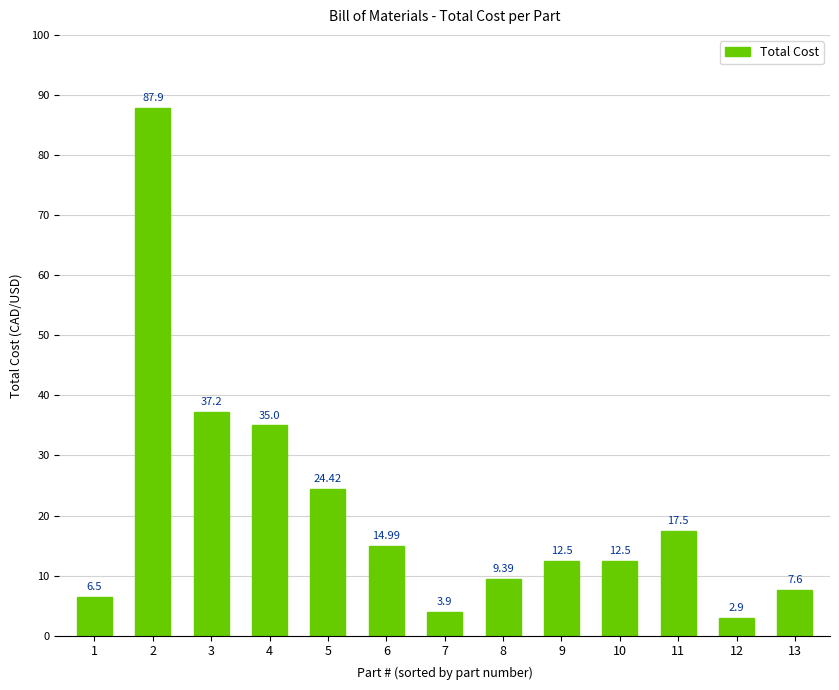

What is the value of the 2nd bar from the left?

87.9